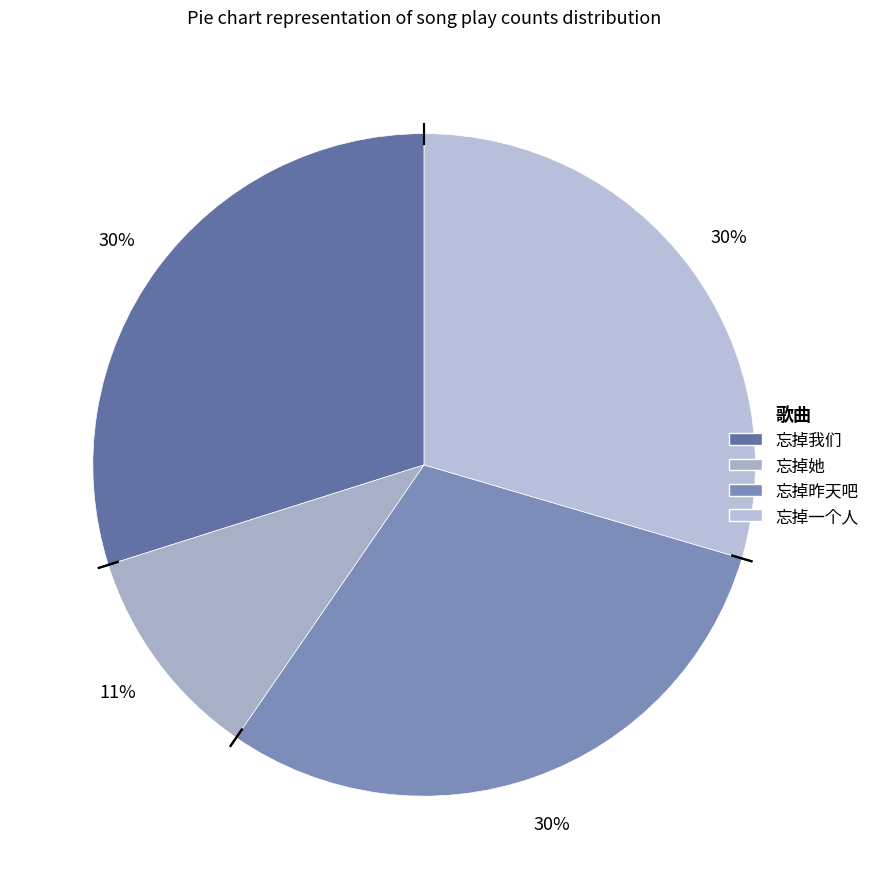

Combined, what portion of the pie is 忘掉昨天吧 and 忘掉一个人?

59.6%